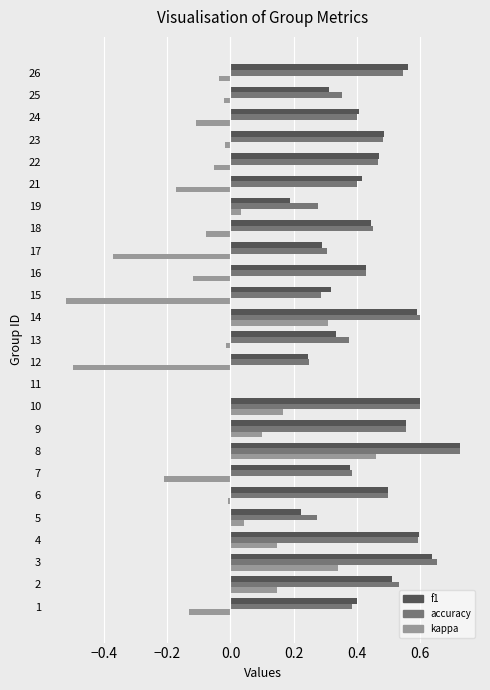

Which series changed the most between 9 and 21?

kappa